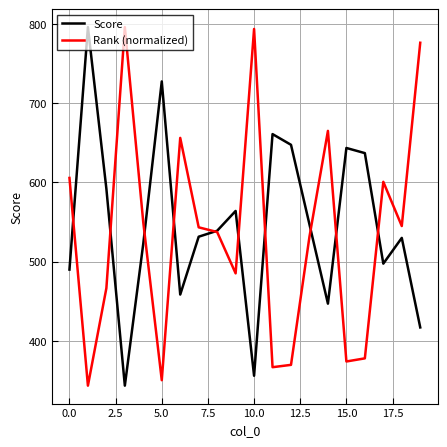

What is the smallest value displayed?

343.5